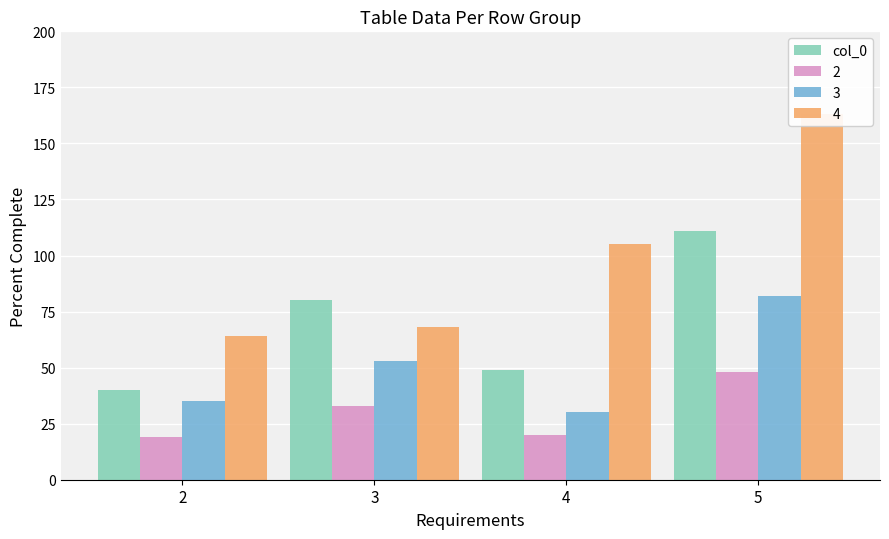

What is the difference between the maximum and second lowest values?

62